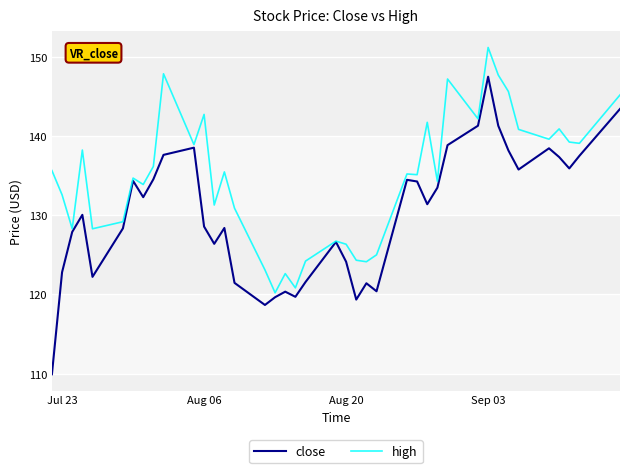

What is the average value of the close series?

130.1